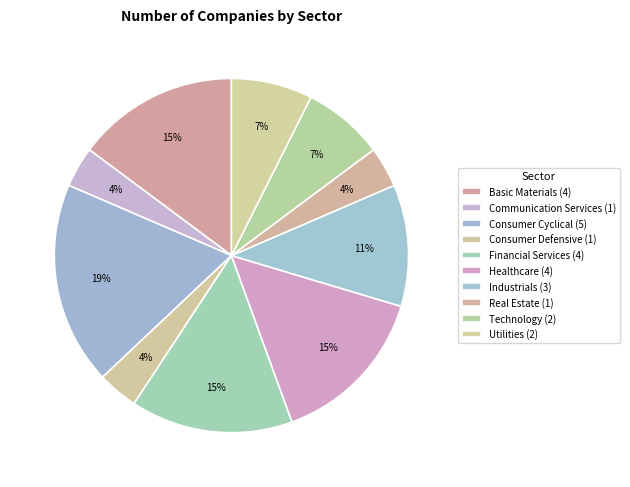

Does any single category account for the majority?

No